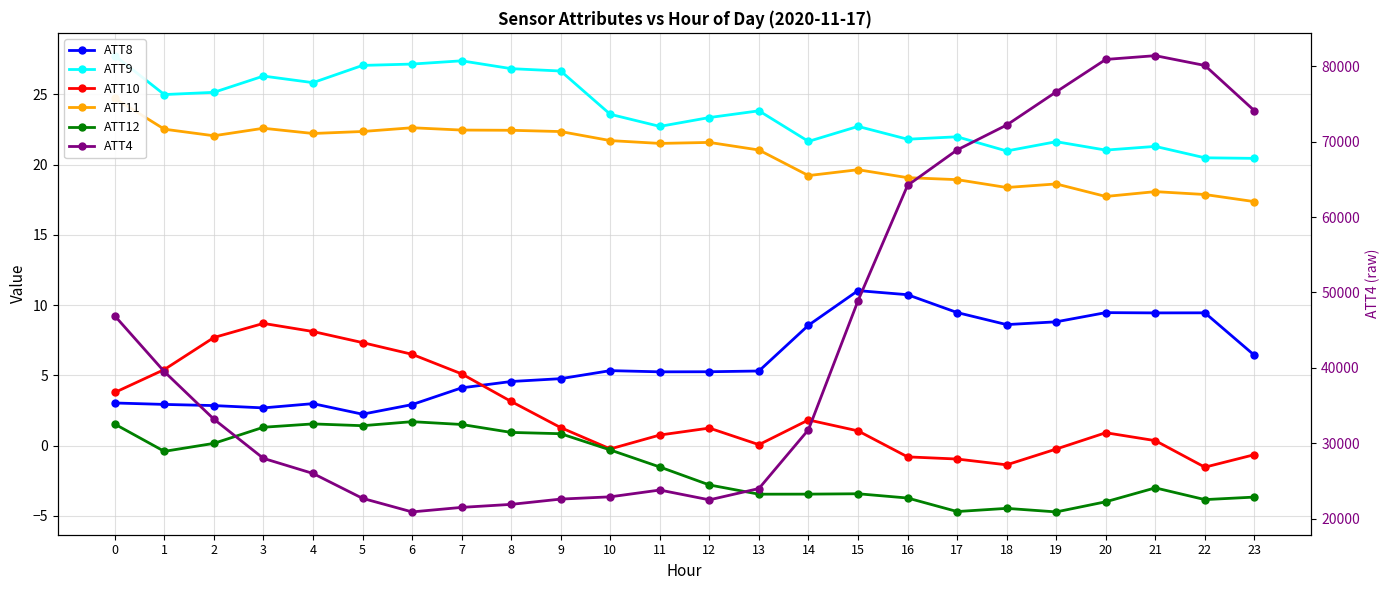

Where is ATT10 nearest to the value 3?

8